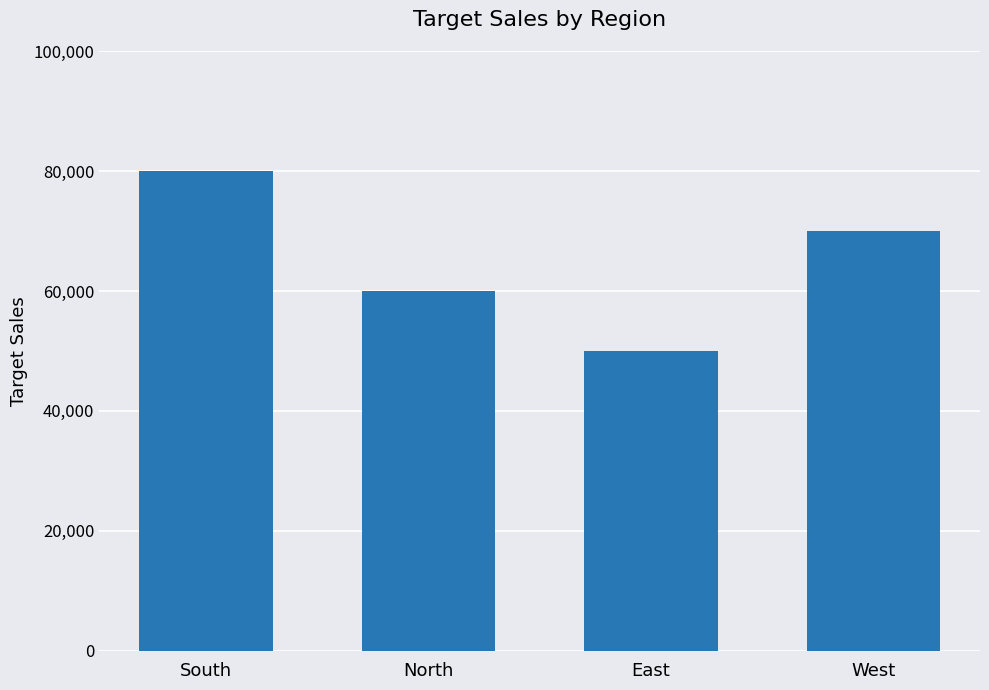

Is it true that the value at East is 82521?

False